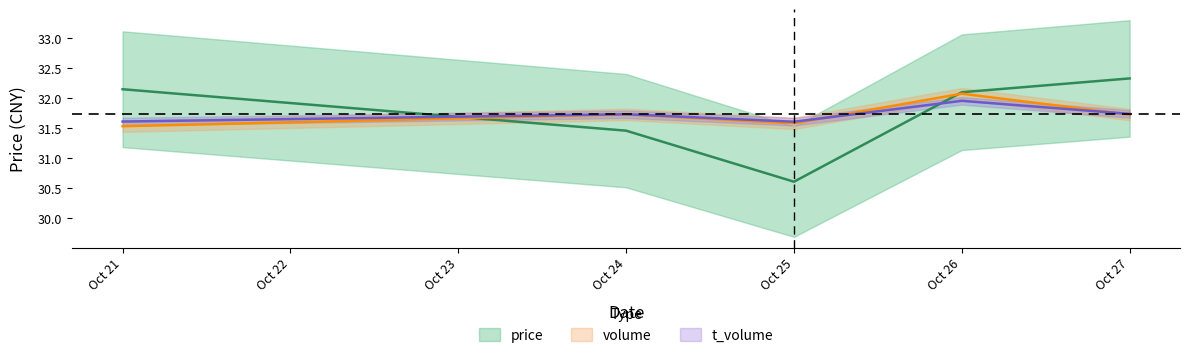

How many lines are shown in the chart?

3